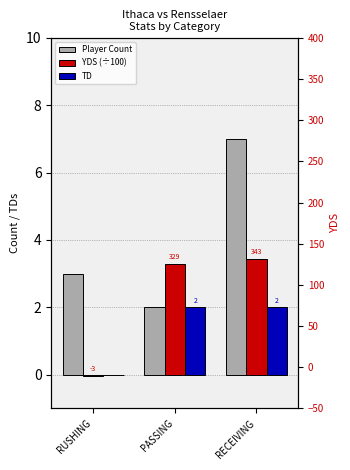

What are all the series names shown in the legend?

Player Count, YDS (÷100), TD